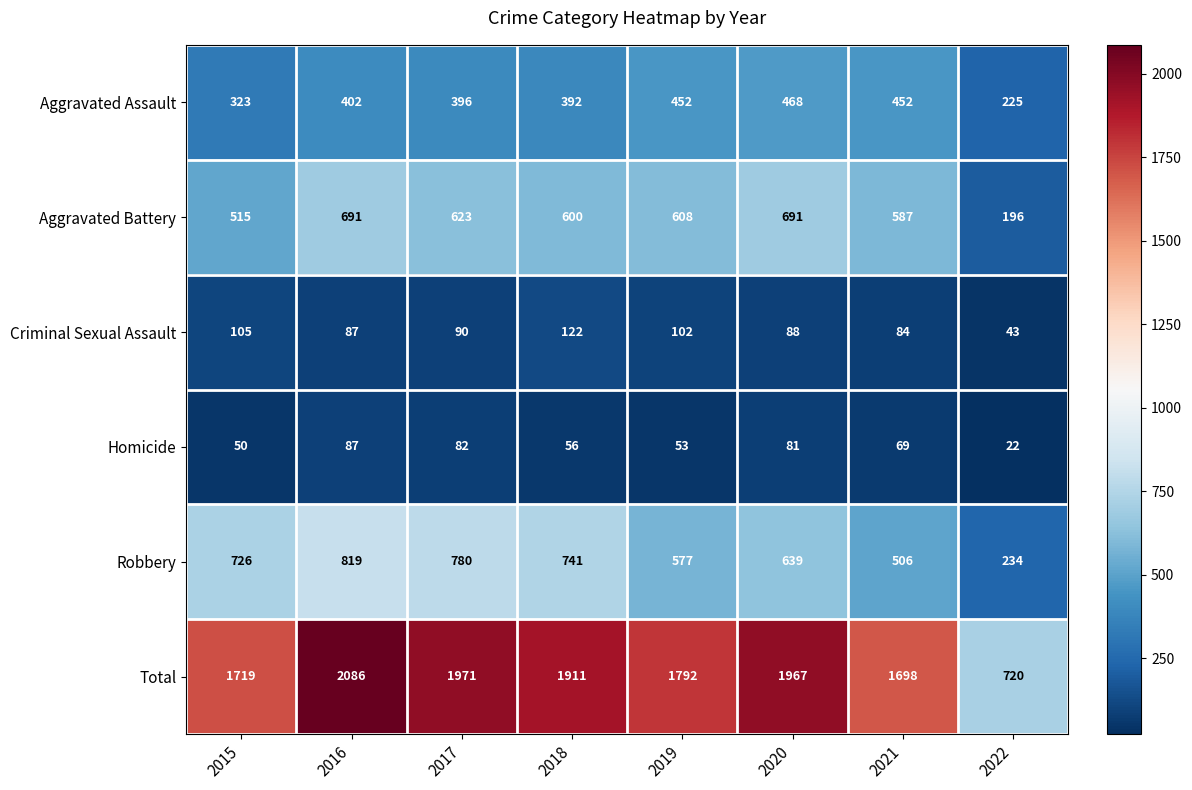

What is the difference between the Aggravated Battery values at 2022 and 2018?

404